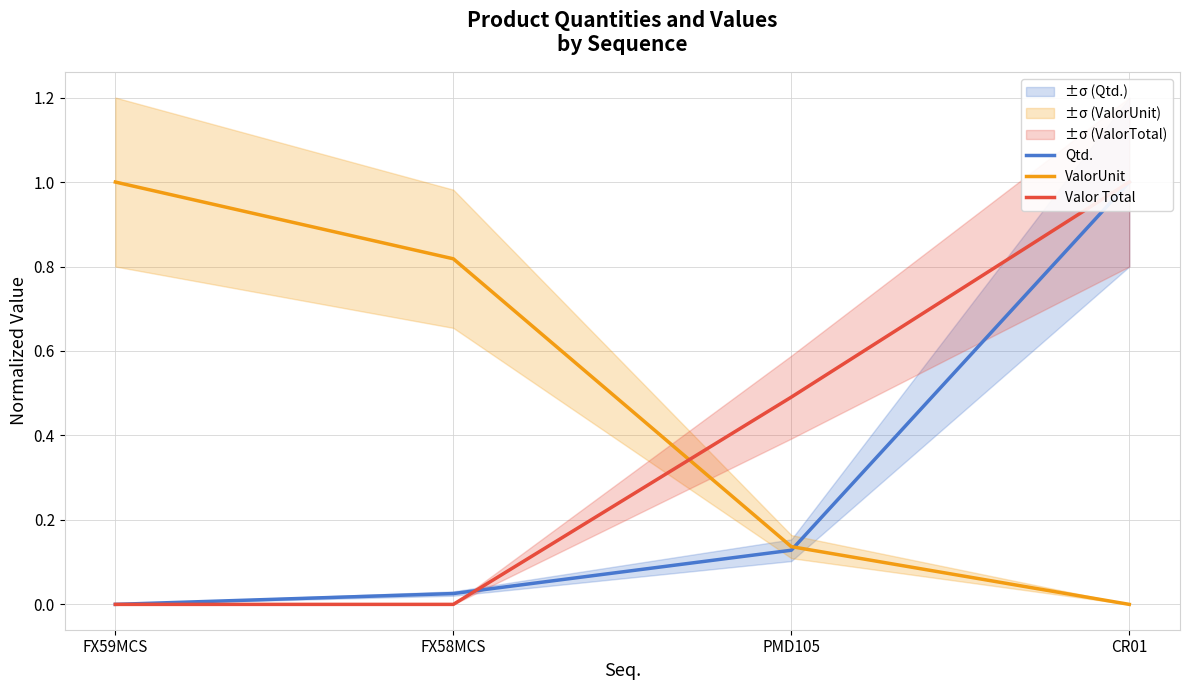

What are all the series names shown in the legend?

Qtd., ValorUnit, Valor Total